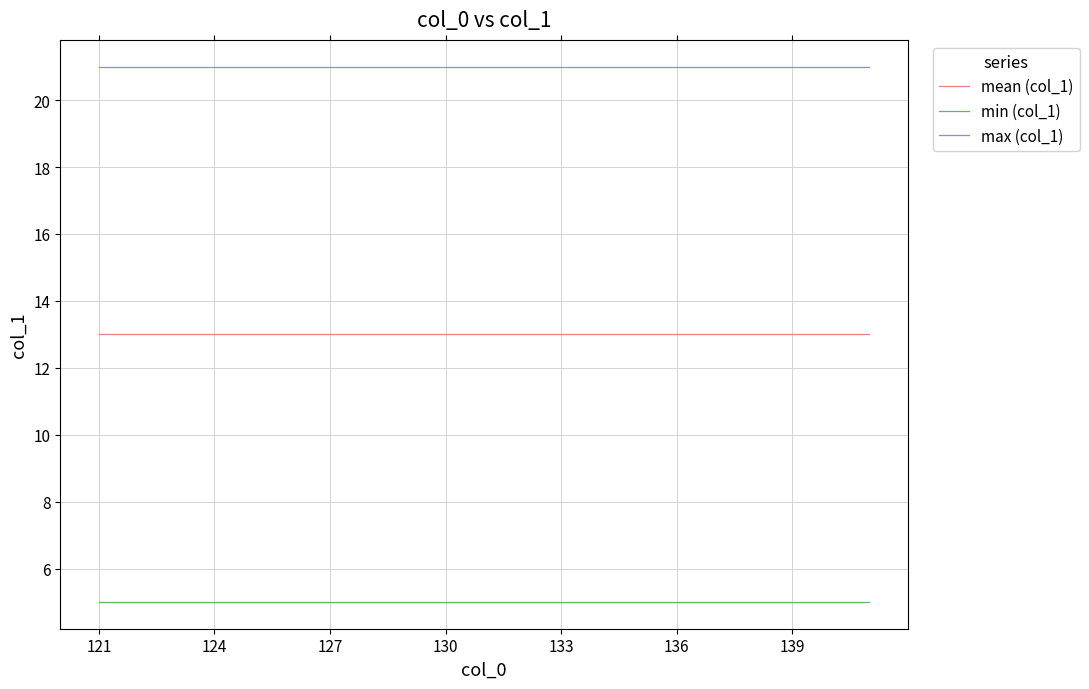

What is the smallest value displayed?

5